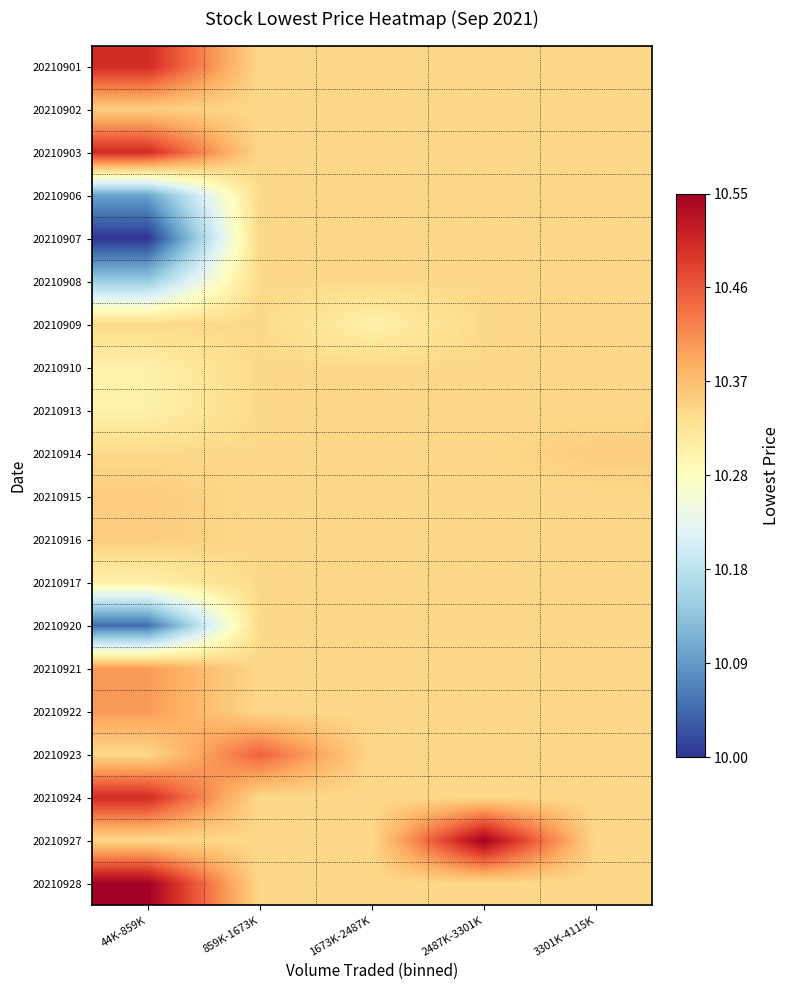

What is the total value across all series at 1673K-2487K?

206.7